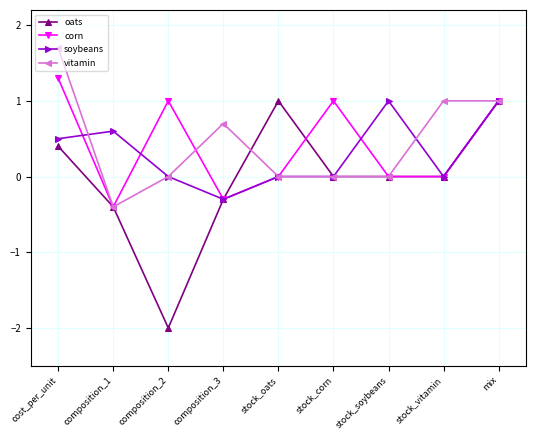

Reading right to left, extract all data points from this chart.

oats: mix=1.0	stock_vitamin=0.0	stock_soybeans=0.0	stock_corn=0.0	stock_oats=1.0	composition_3=-0.3	composition_2=-2.0	composition_1=-0.4	cost_per_unit=0.4
corn: mix=1.0	stock_vitamin=0.0	stock_soybeans=0.0	stock_corn=1.0	stock_oats=0.0	composition_3=-0.3	composition_2=1.0	composition_1=-0.4	cost_per_unit=1.3
soybeans: mix=1.0	stock_vitamin=0.0	stock_soybeans=1.0	stock_corn=0.0	stock_oats=0.0	composition_3=-0.3	composition_2=0.0	composition_1=0.6	cost_per_unit=0.5
vitamin: mix=1.0	stock_vitamin=1.0	stock_soybeans=0.0	stock_corn=0.0	stock_oats=0.0	composition_3=0.7	composition_2=0.0	composition_1=-0.4	cost_per_unit=1.7